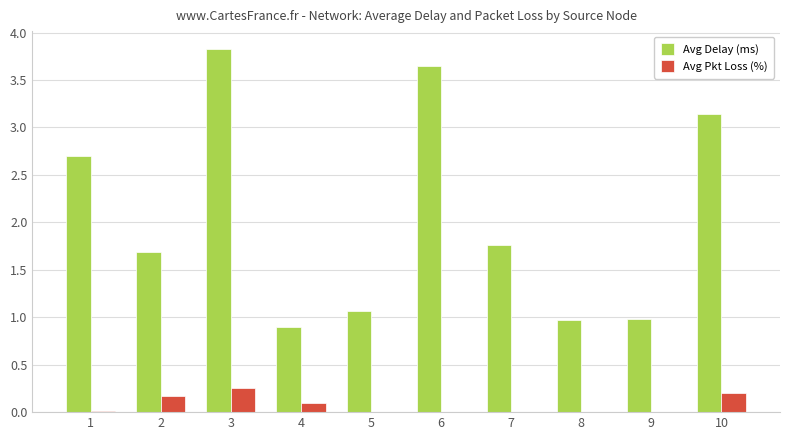

The value of Avg Pkt Loss (%) at 4 is 0.1. True or false?

True